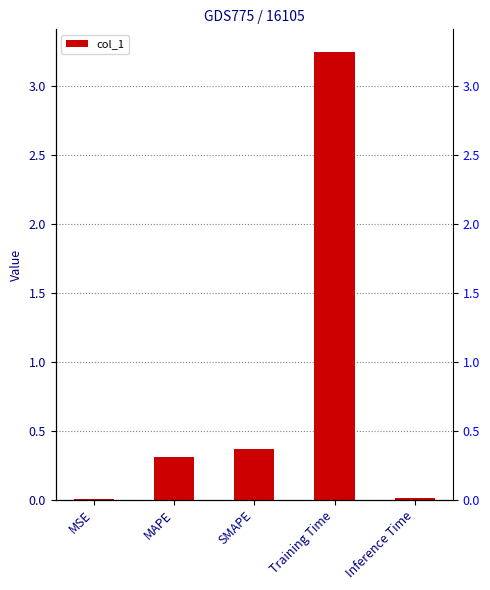

What is the difference between the values at Inference Time and MAPE?

0.3